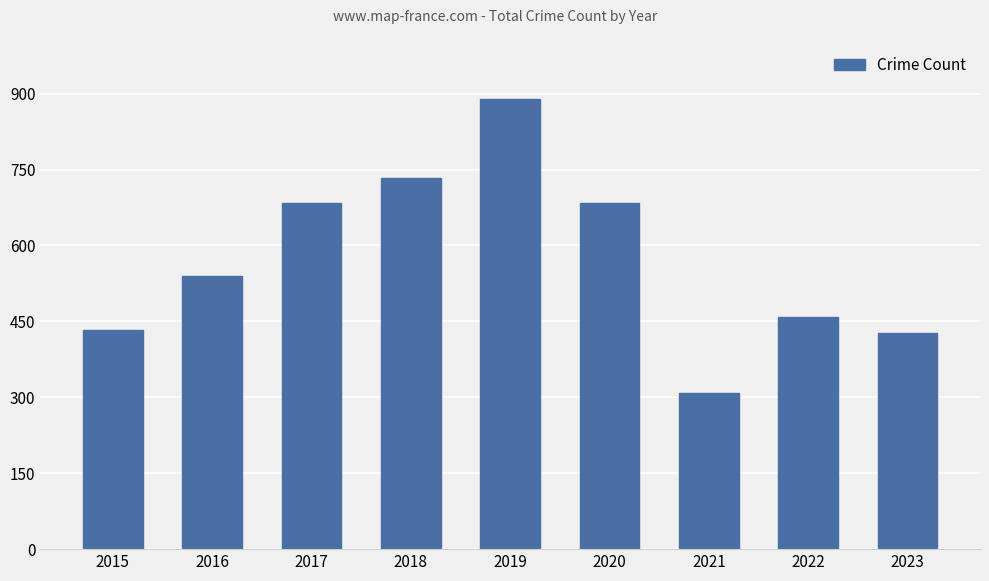

The value at 2019 is 534. True or false?

False